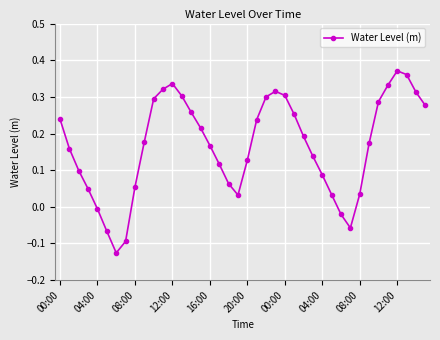

How many interior local peaks (higher than both neighbors) does the data have?

3